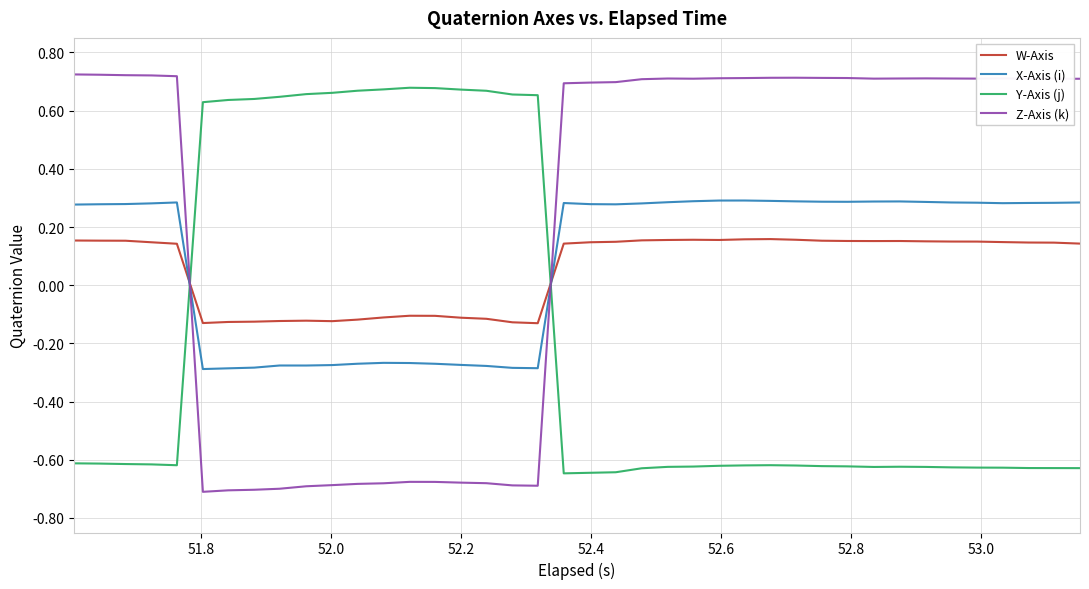

What is the difference between the maximum and minimum values in the Y-Axis (j) series?

1.3